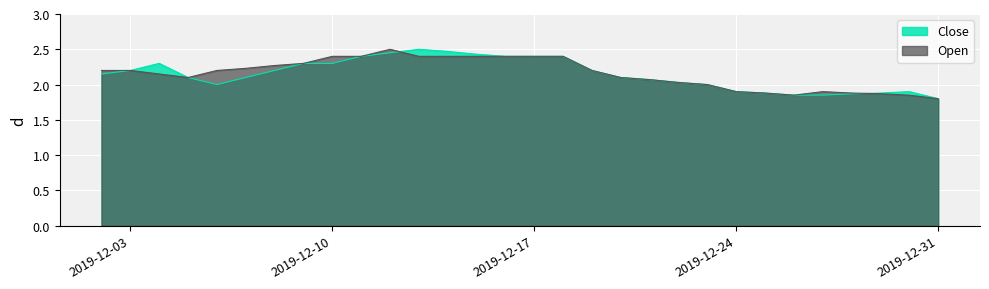

What is the sum of all Close values?

64.4